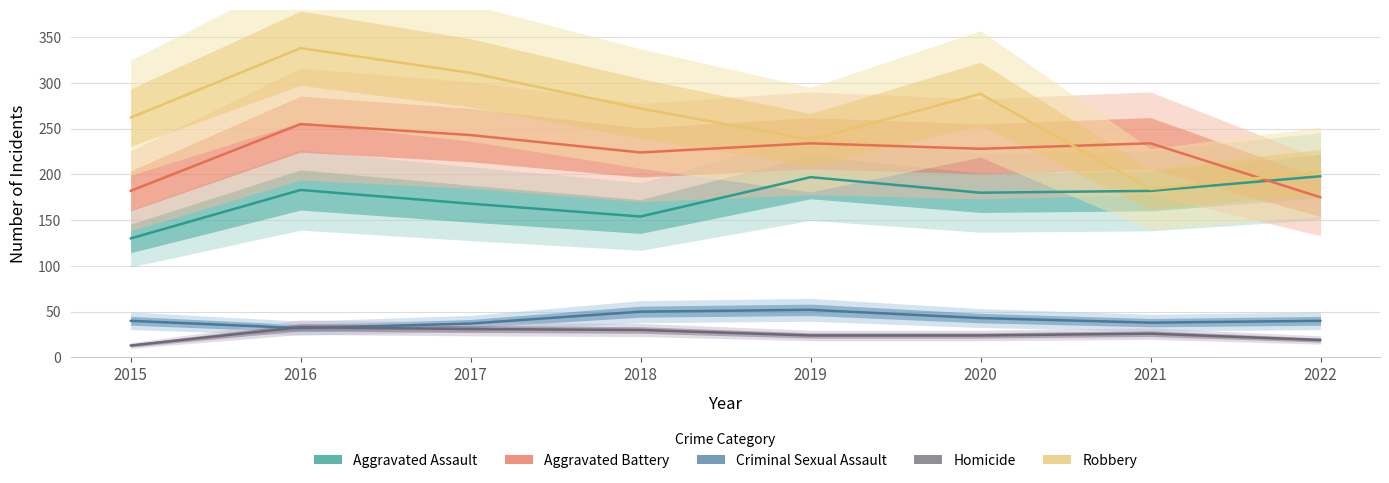

Reading left to right, transcribe all the data shown in this chart.

Aggravated Assault: 2015=130	2016=183	2017=168	2018=154	2019=197	2020=180	2021=182	2022=198
Aggravated Battery: 2015=182	2016=255	2017=243	2018=224	2019=234	2020=228	2021=234	2022=175
Criminal Sexual Assault: 2015=40	2016=32	2017=37	2018=50	2019=52	2020=43	2021=38	2022=40
Homicide: 2015=13	2016=33	2017=31	2018=30	2019=24	2020=24	2021=26	2022=19
Robbery: 2015=262	2016=338	2017=311	2018=272	2019=238	2020=288	2021=184	2022=203